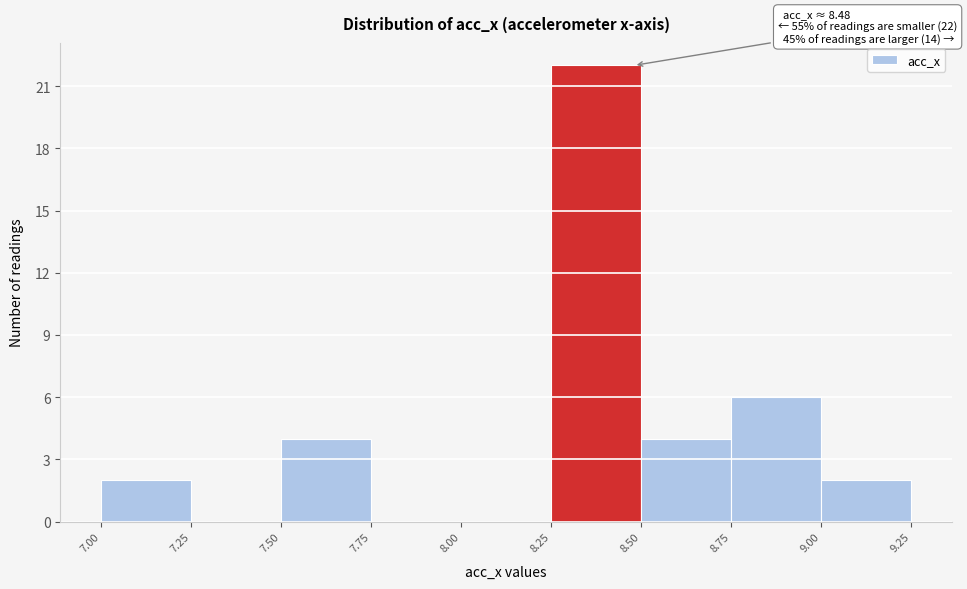

Which range on the x-axis has the tallest bar?

8.25 to 8.50